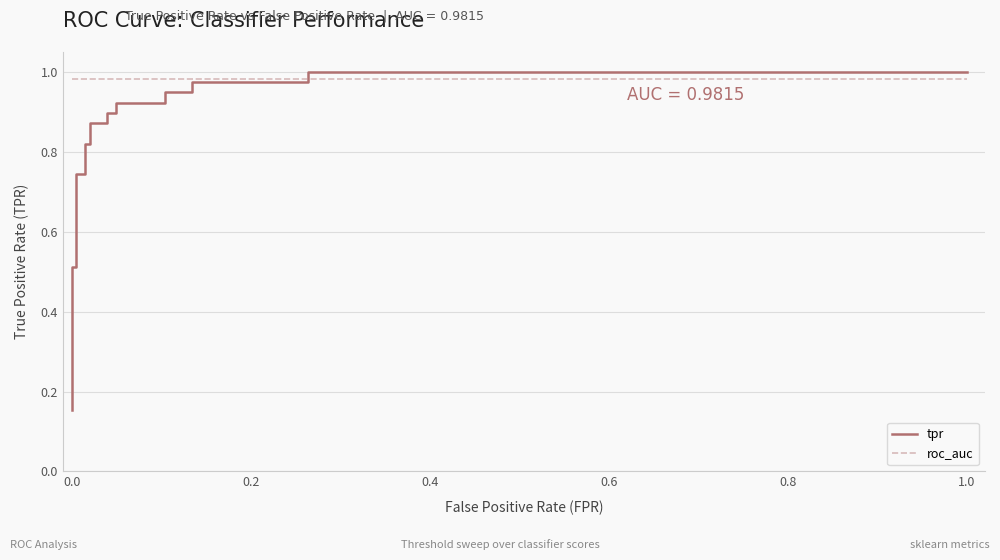

The tpr series shows 0.2 at 0.0. True or false?

True